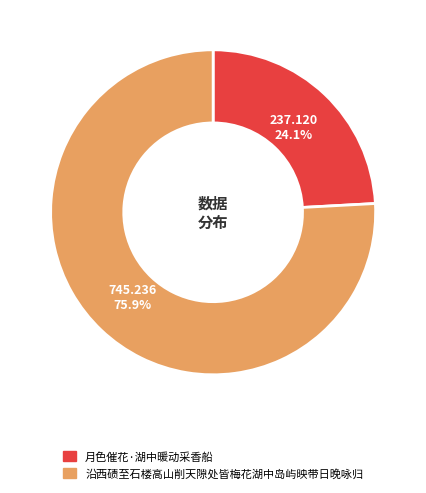

To the nearest percent, what is the difference between the largest and smallest slice percentages?

52%